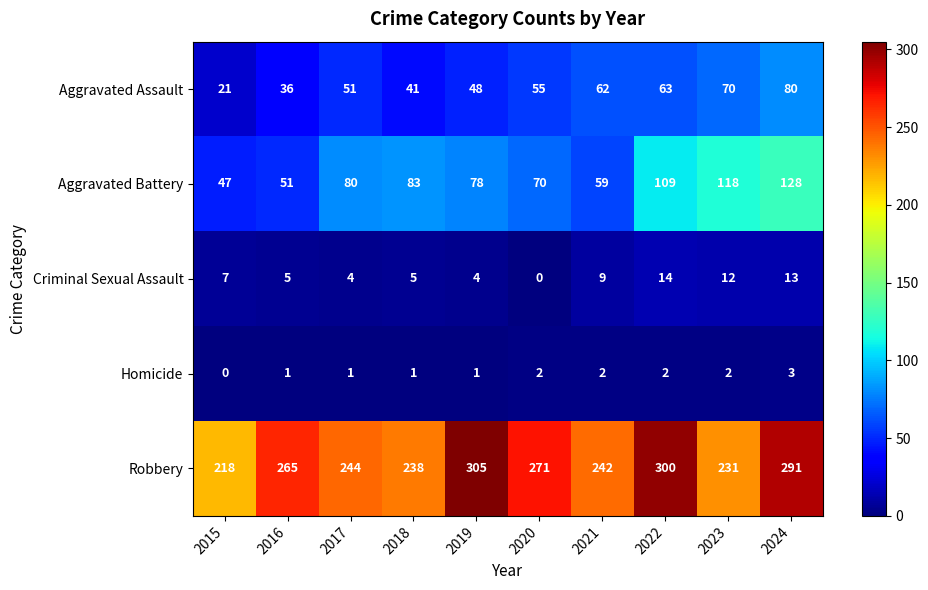

What is the sum of the Aggravated Battery values at 2017 and 2015?

127